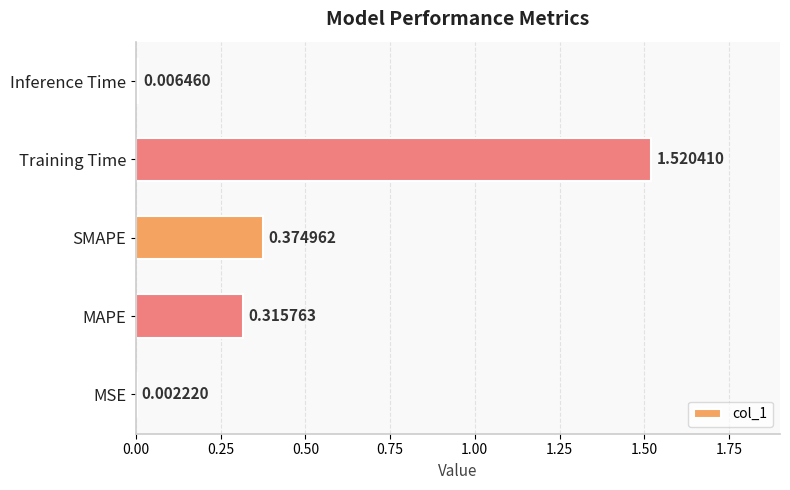

Which label corresponds to the largest value in the chart?

Training Time